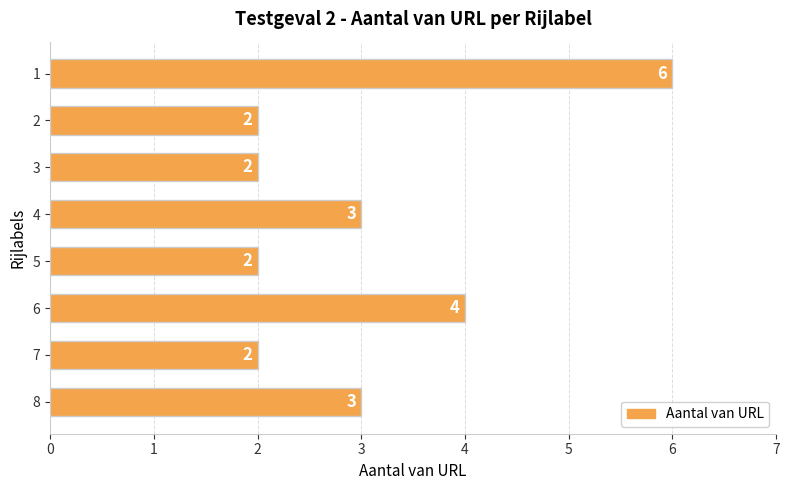

What is the smallest value displayed?

2